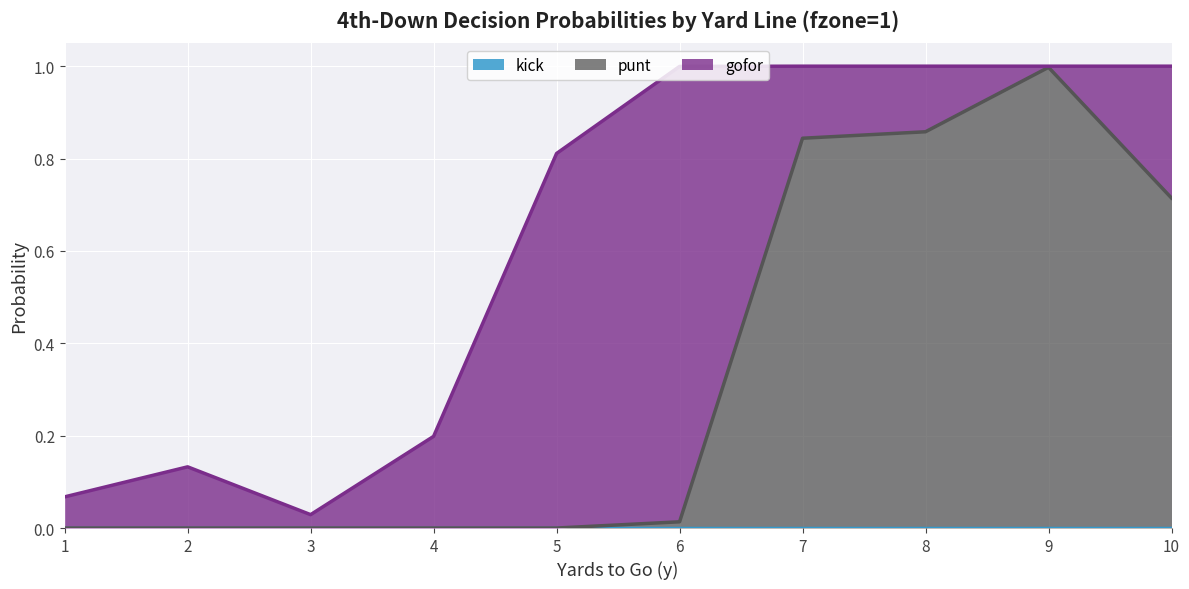

What are all the series names shown in the legend?

kick, punt, gofor